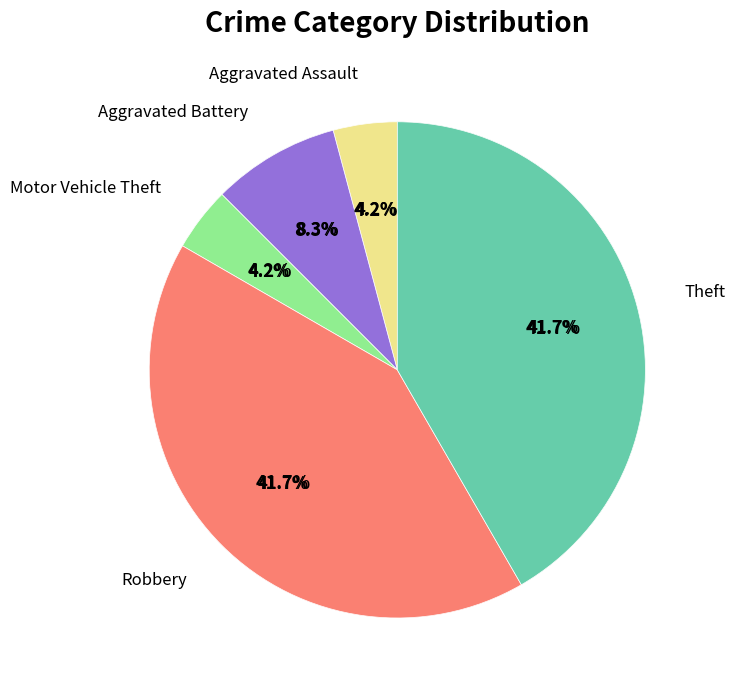

True or false: Motor Vehicle Theft accounts for 4% of the total.

True